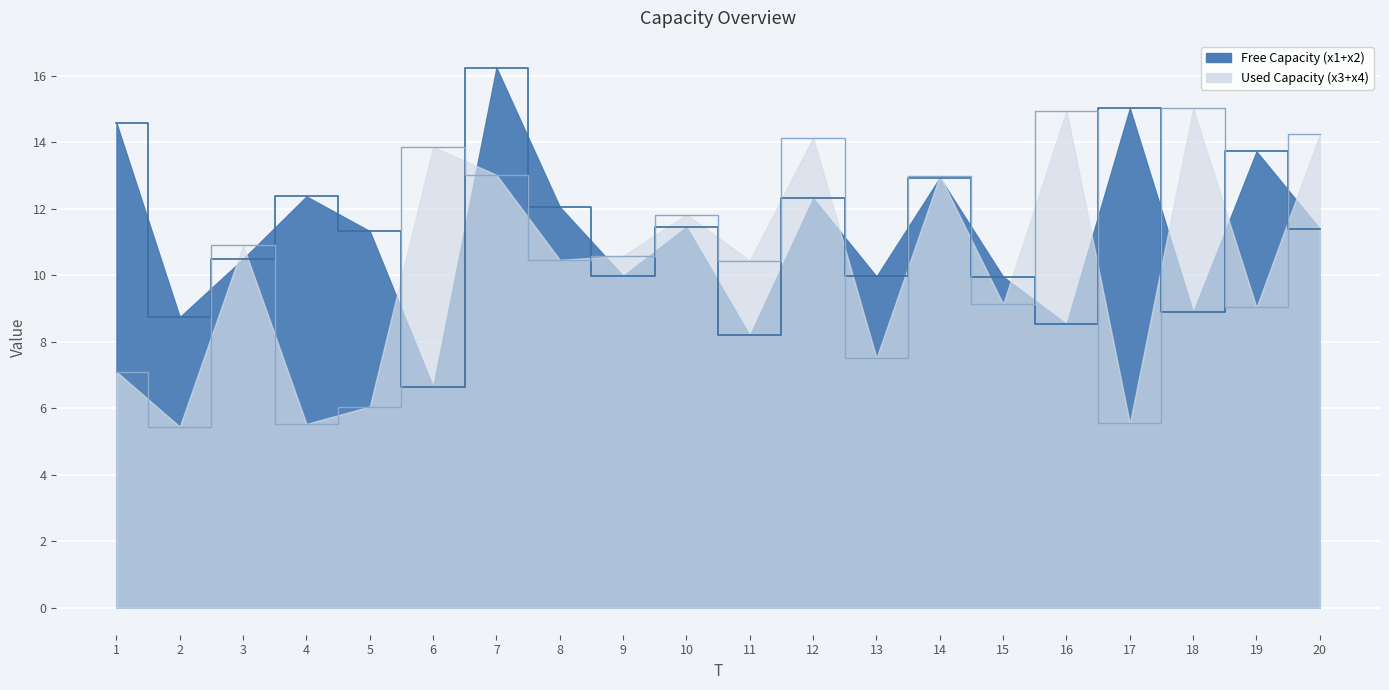

What is the highest value of the x4 series?

15.0